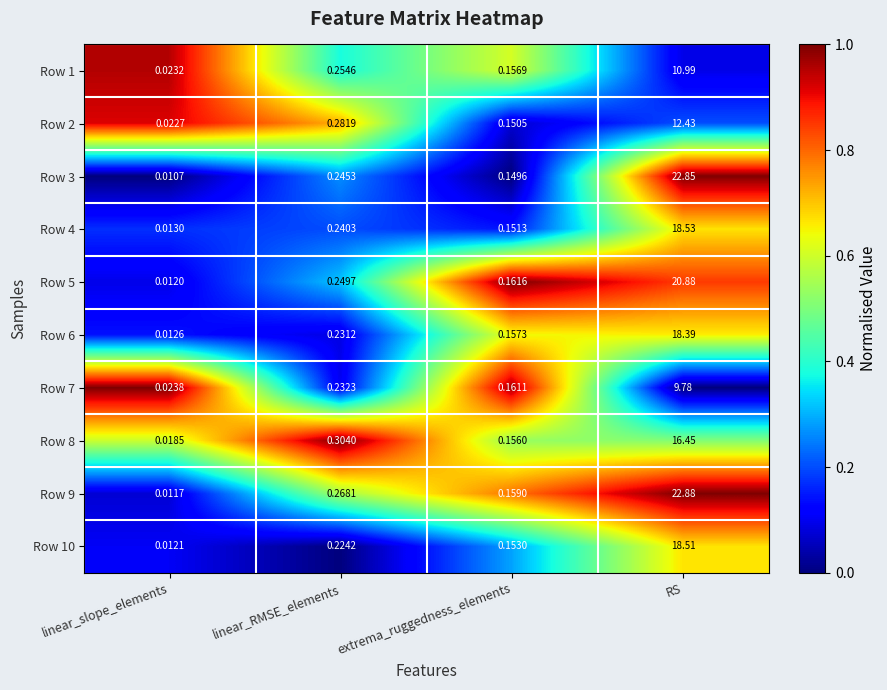

Which series has the widest spread of values?

Row 9